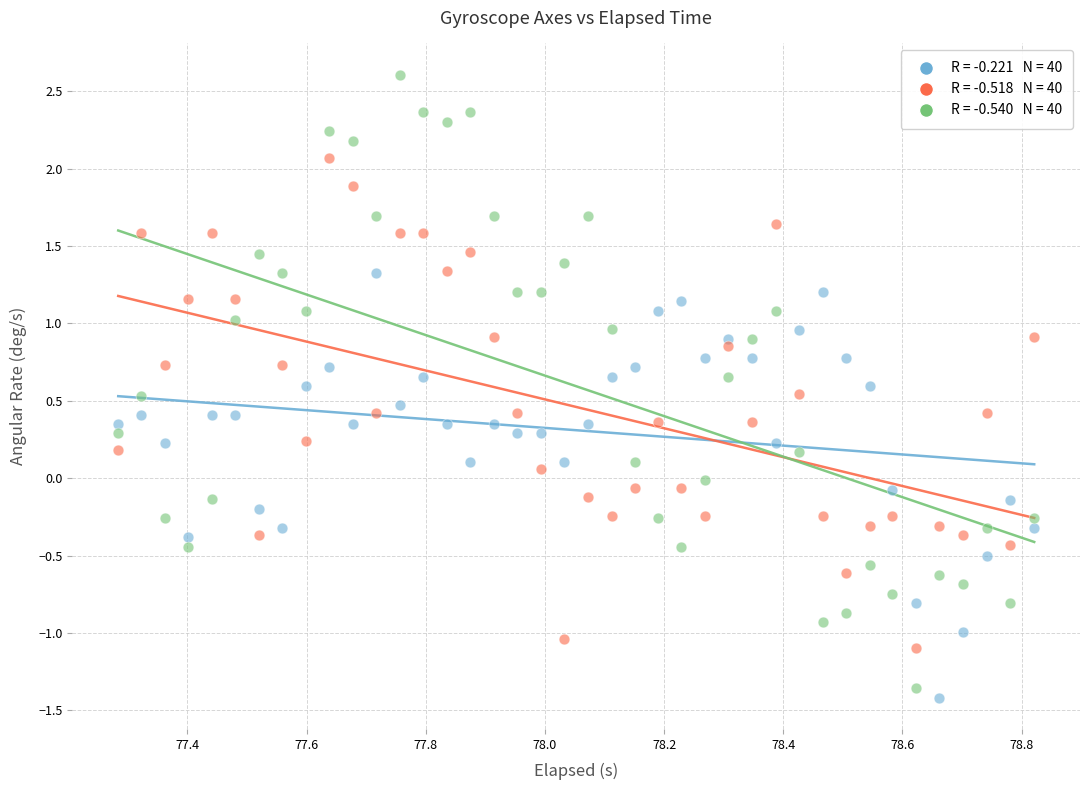

Across all data points, what is the range of Y values (max minus min)?

4.0